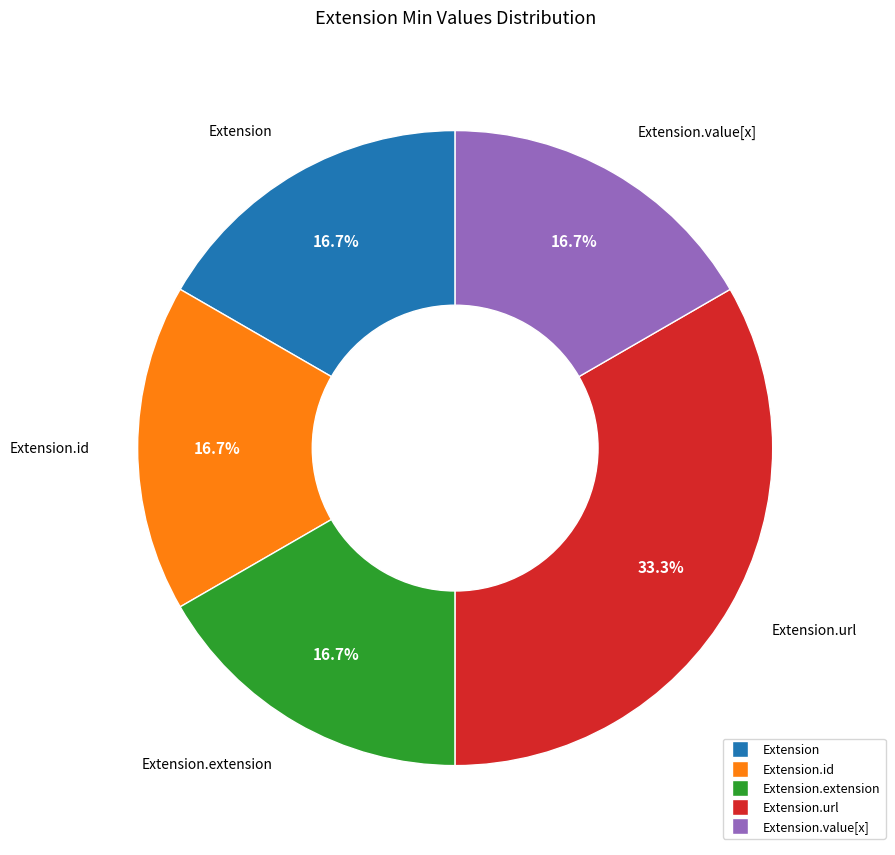

Is there any slice that represents more than half of the pie?

No